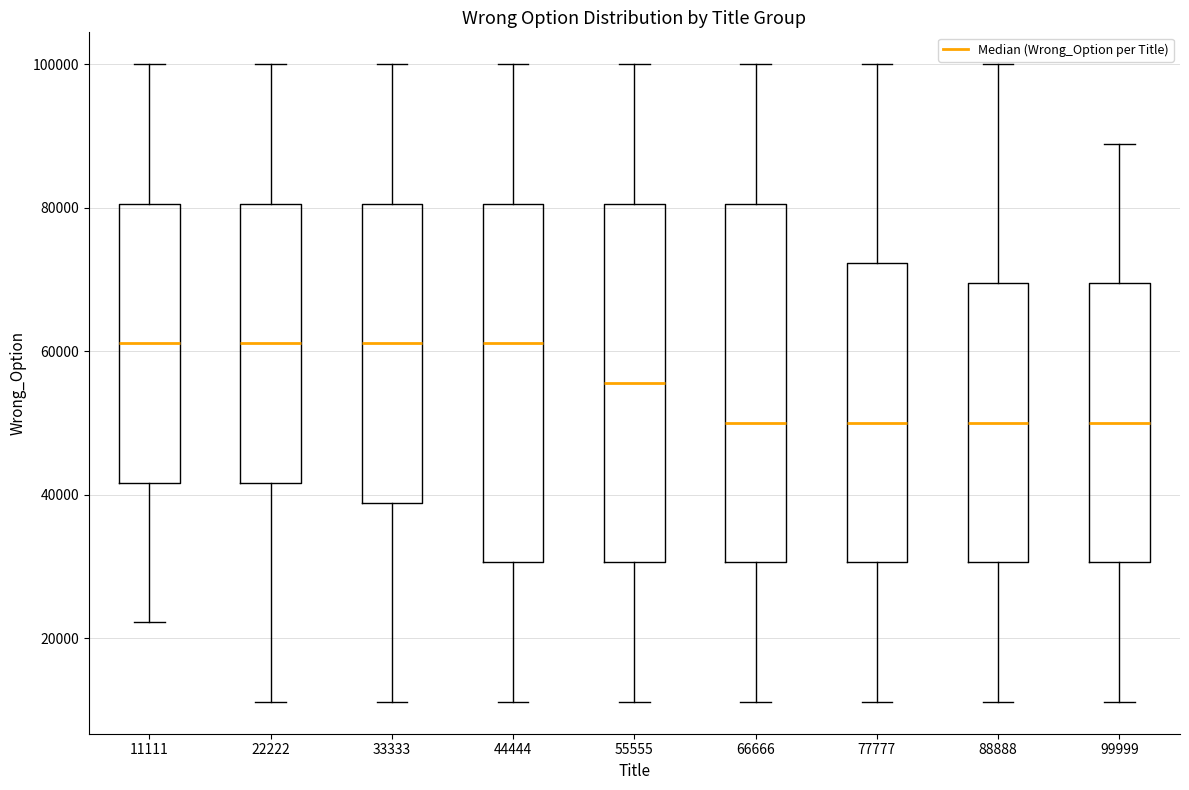

Where is the upper edge of the box at x = 99999 on the y-axis? The values are not printed on the chart, so give them approximately, as read against the axis.

70000